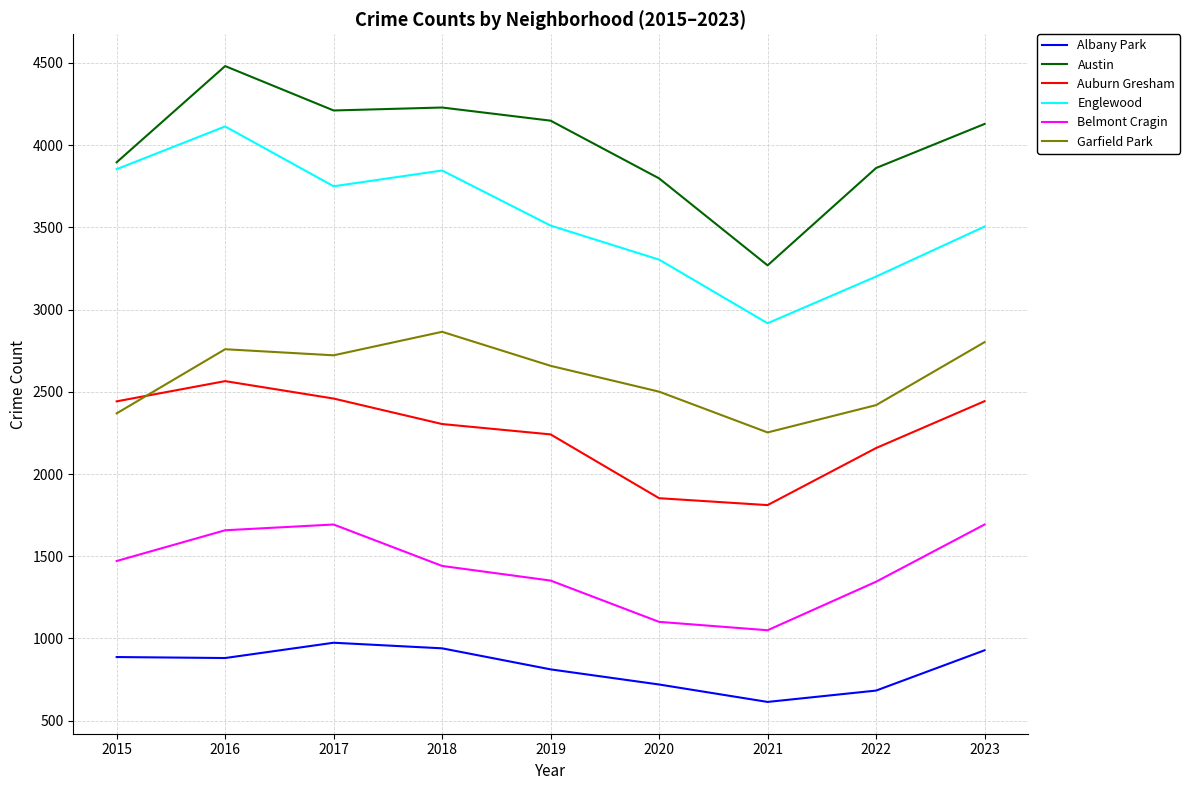

Between 2019 and 2022, which series saw the biggest shift?

Englewood